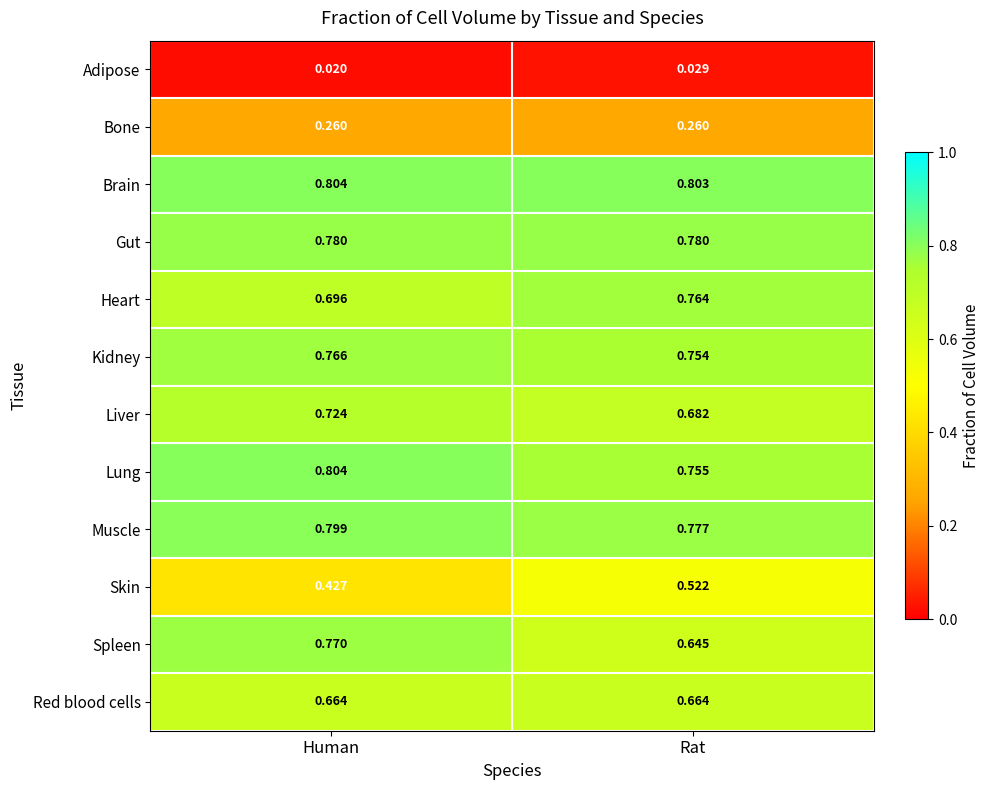

Which series has the largest total across all categories?

Brain